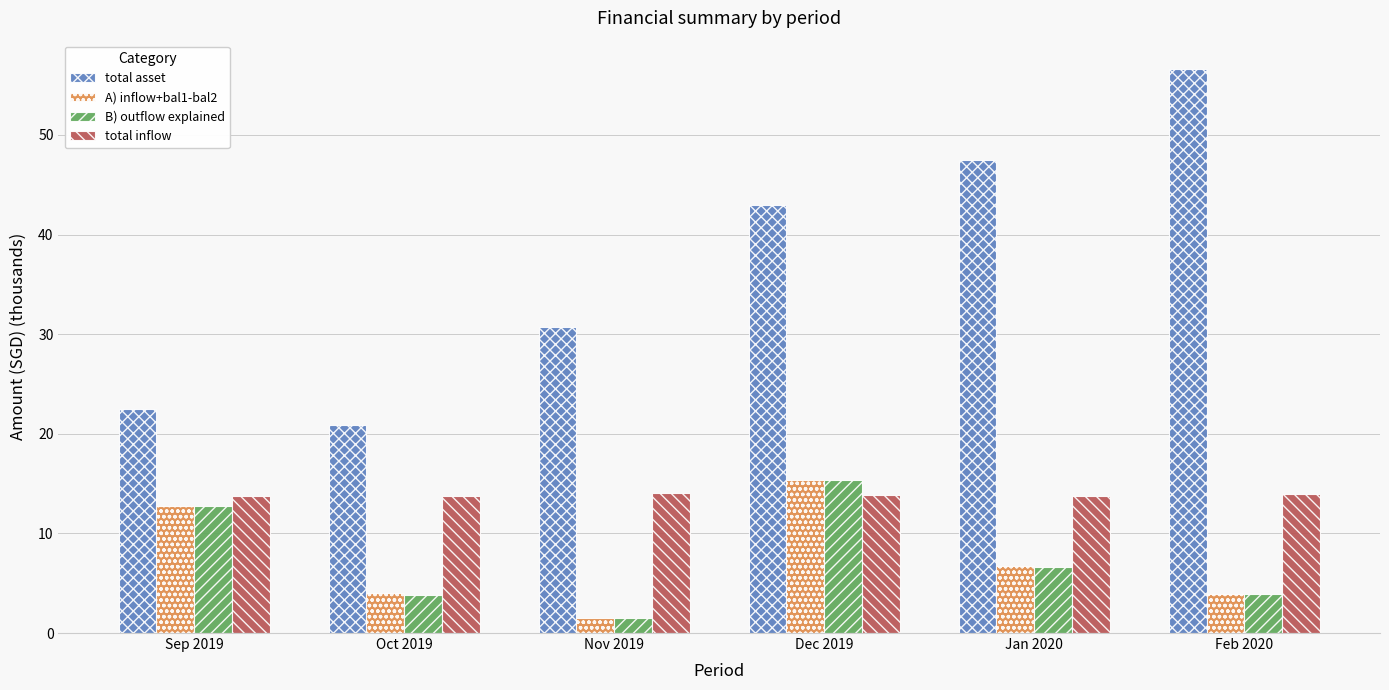

Which category has the highest value in the total asset series?

Feb 2020